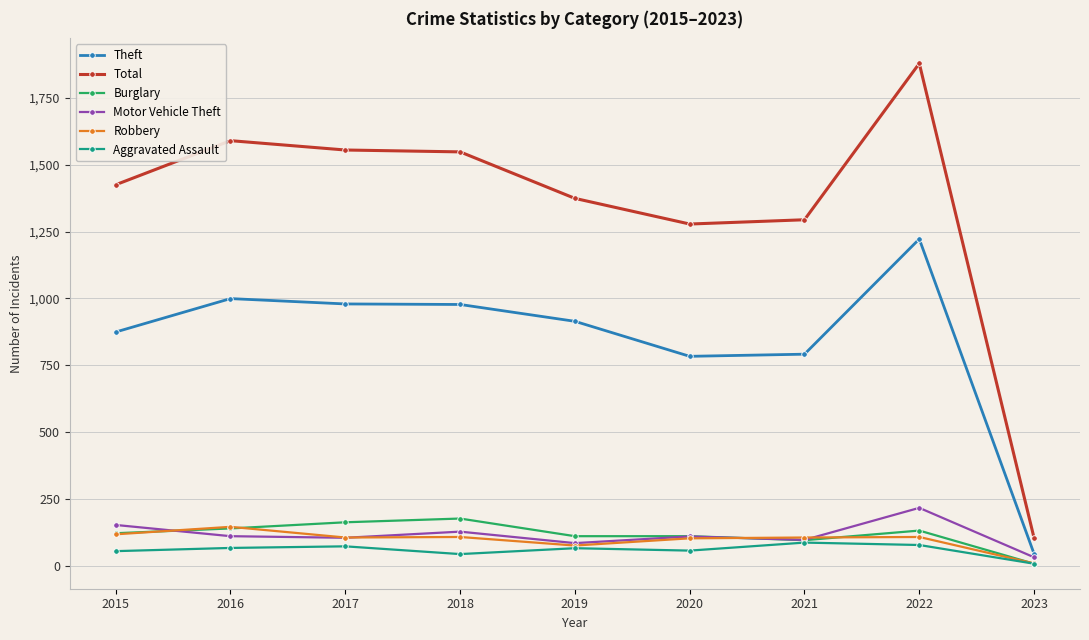

True or false: Burglary has a value of 162 at 2017.

True